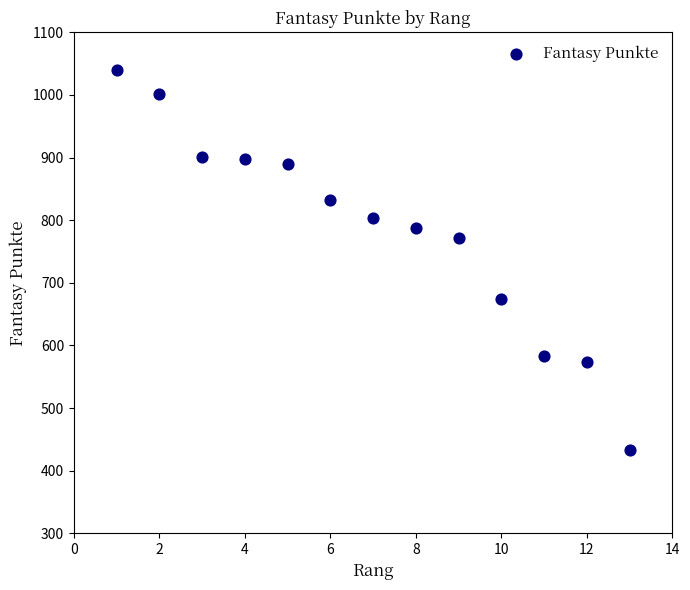

What is the range of X values (max minus min)?

12